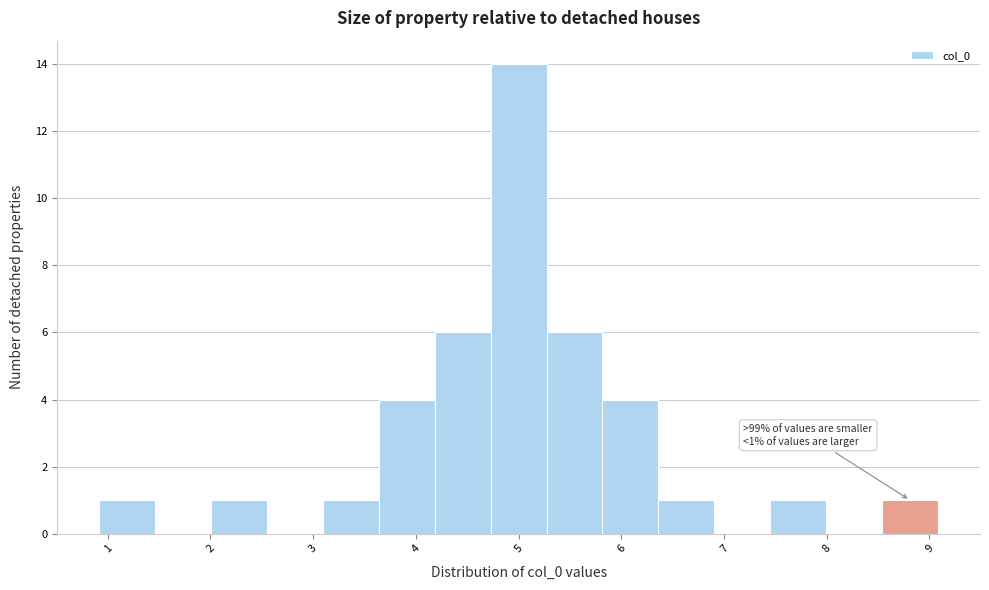

Which range on the x-axis has the tallest bar?

4.7 to 5.3